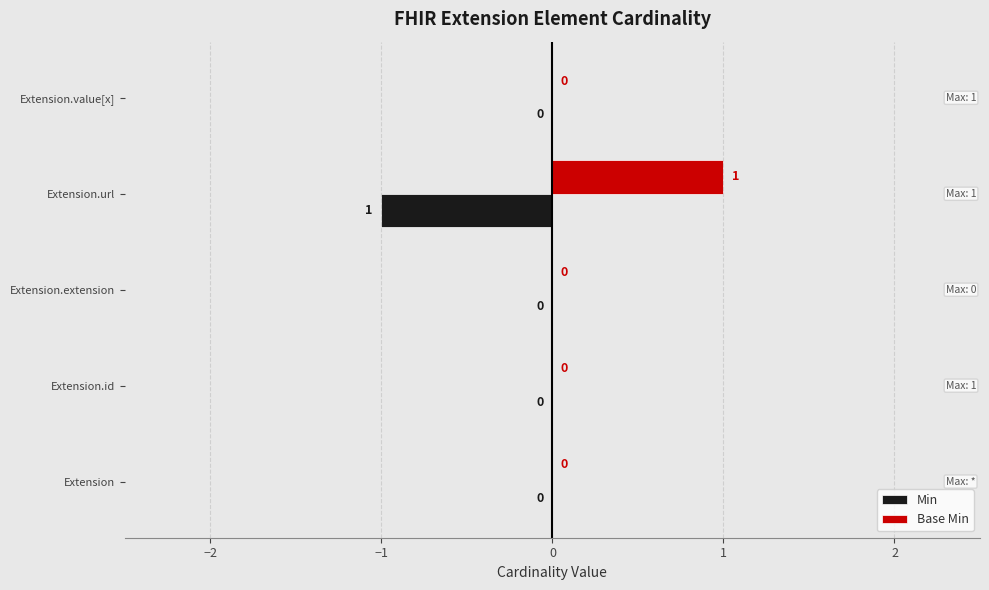

Which category has the highest value across all series?

Extension.url